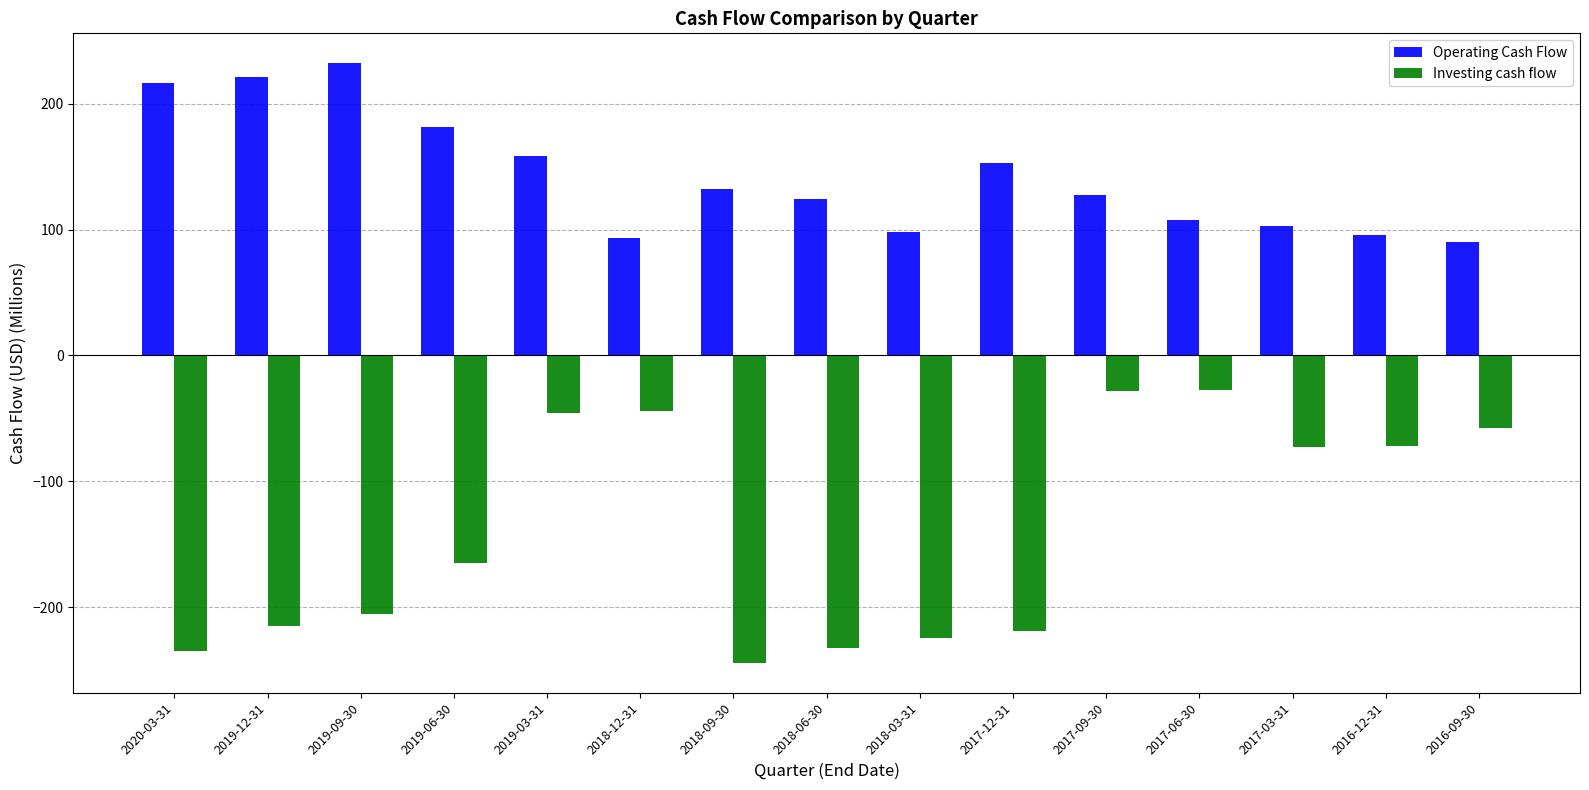

At 2018-06-30, list the series in order from largest to smallest.

Operating Cash Flow, Investing cash flow